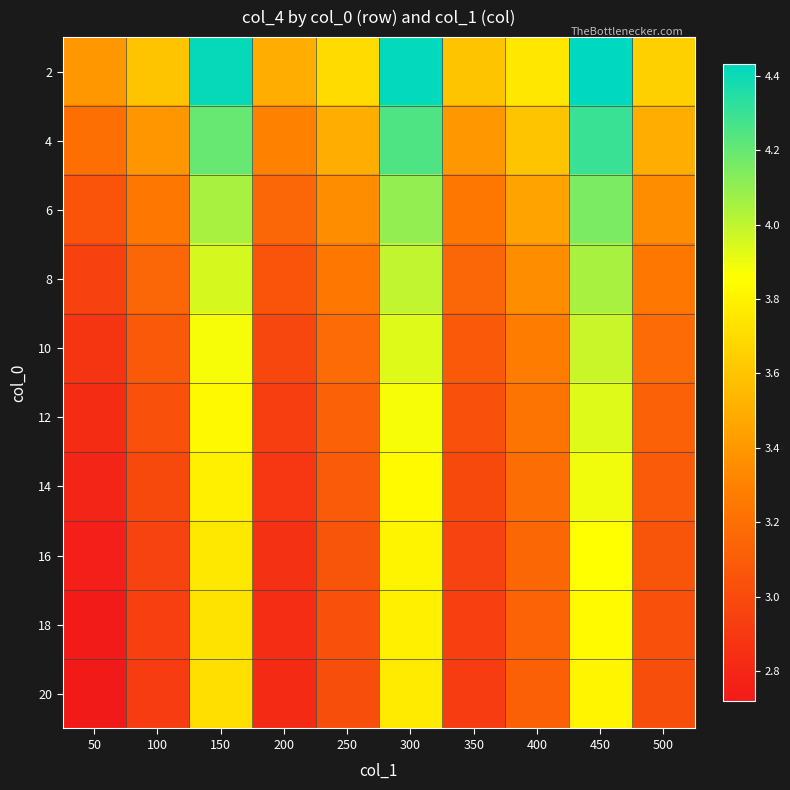

At which category does the chart reach its minimum across all series?

50